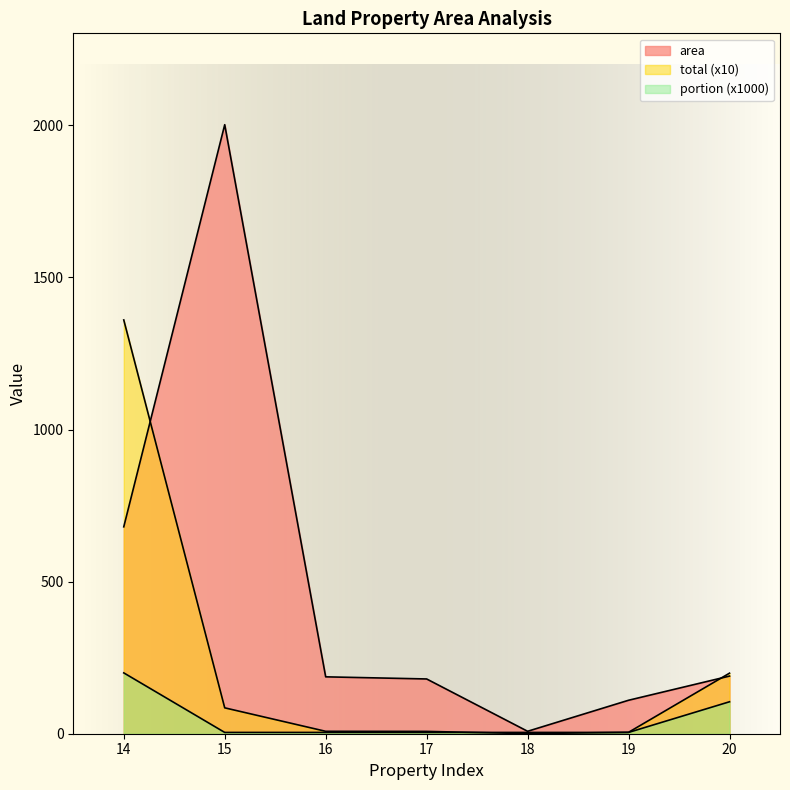

At how many categories does at least one series exceed 961?

2